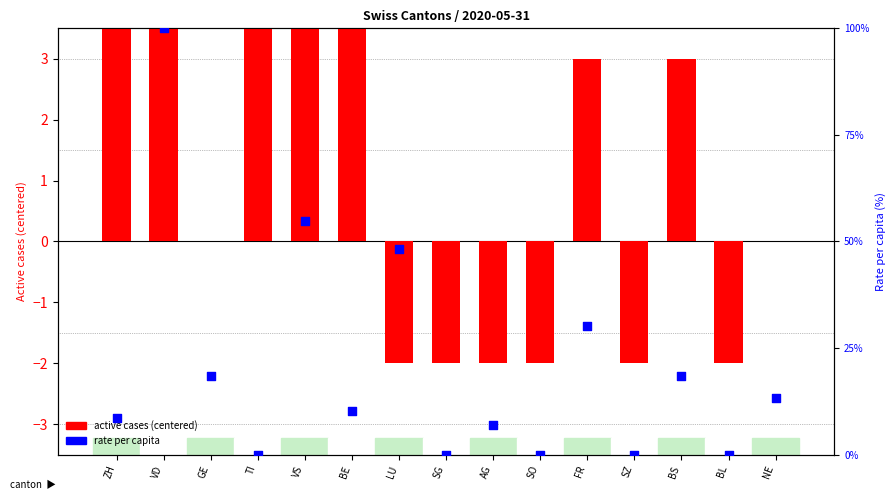

Which series has the largest Y range (max minus min)?

Rate per capita (%)